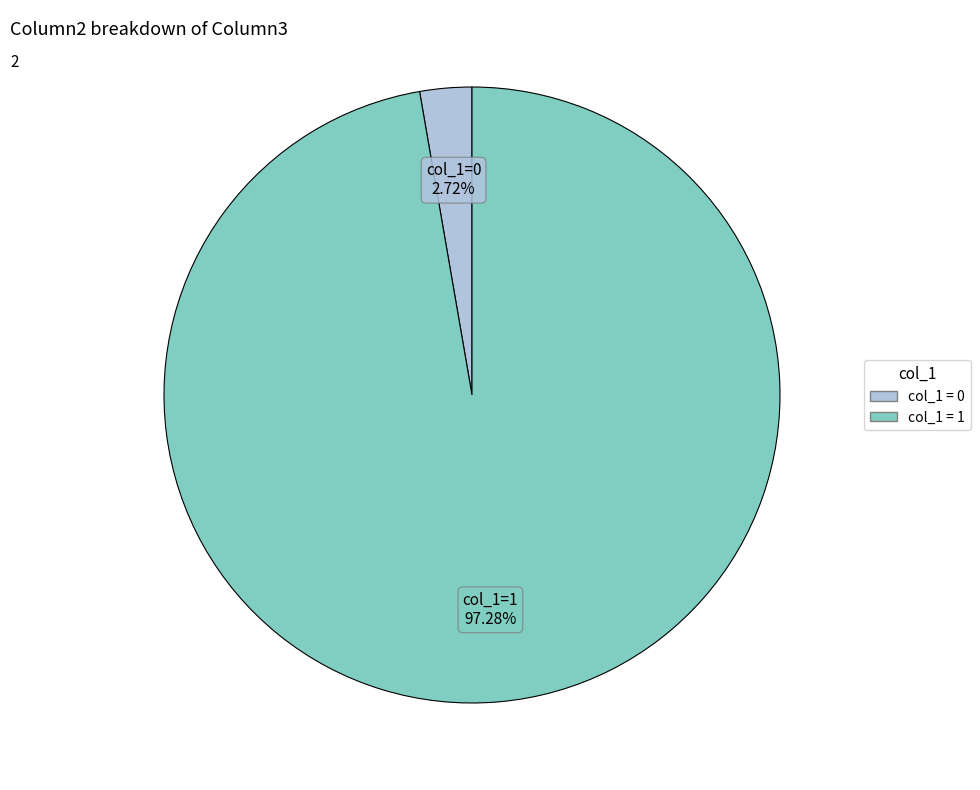

Is there any slice that represents more than half of the pie?

Yes